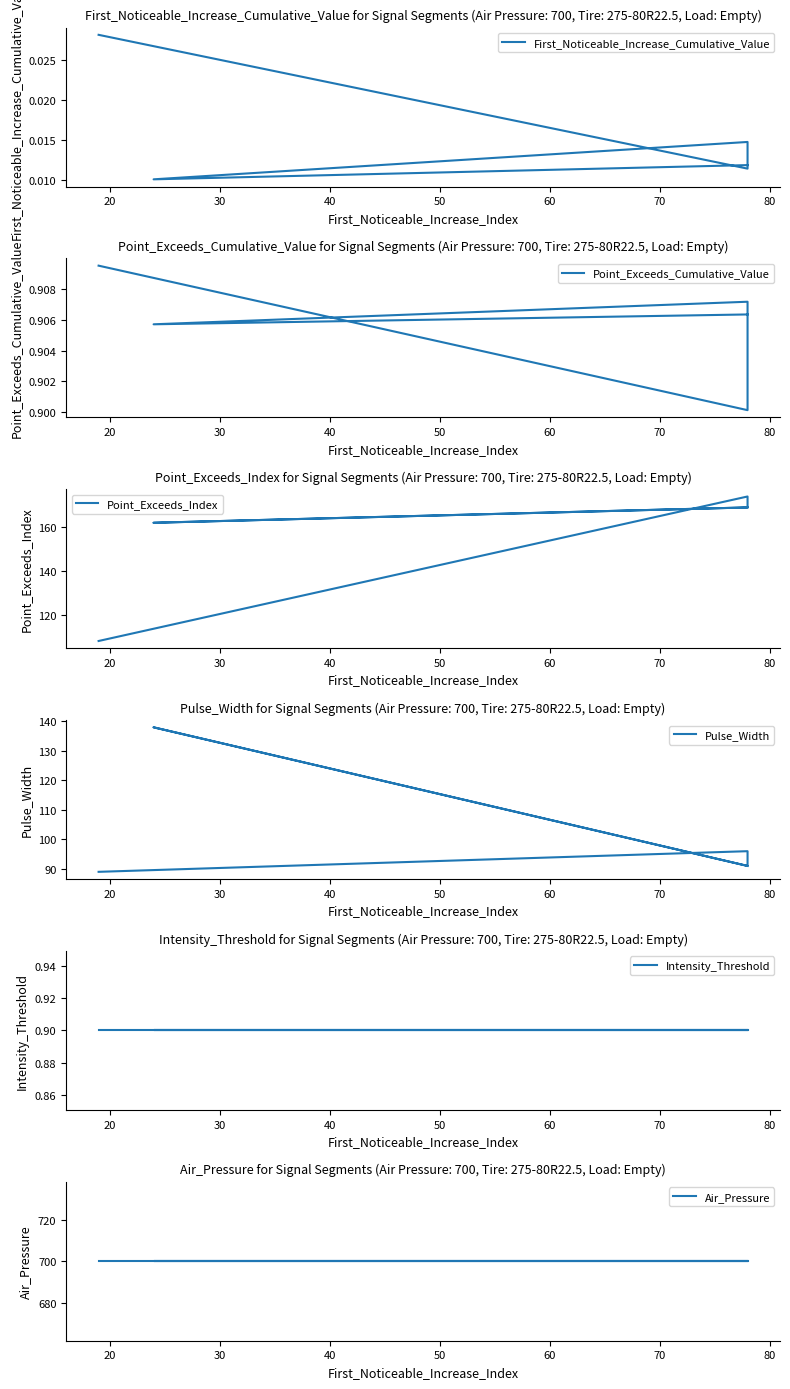

True or false: First_Noticeable_Increase_Cumulative_Value has more than 2 points higher than both neighbors.

False